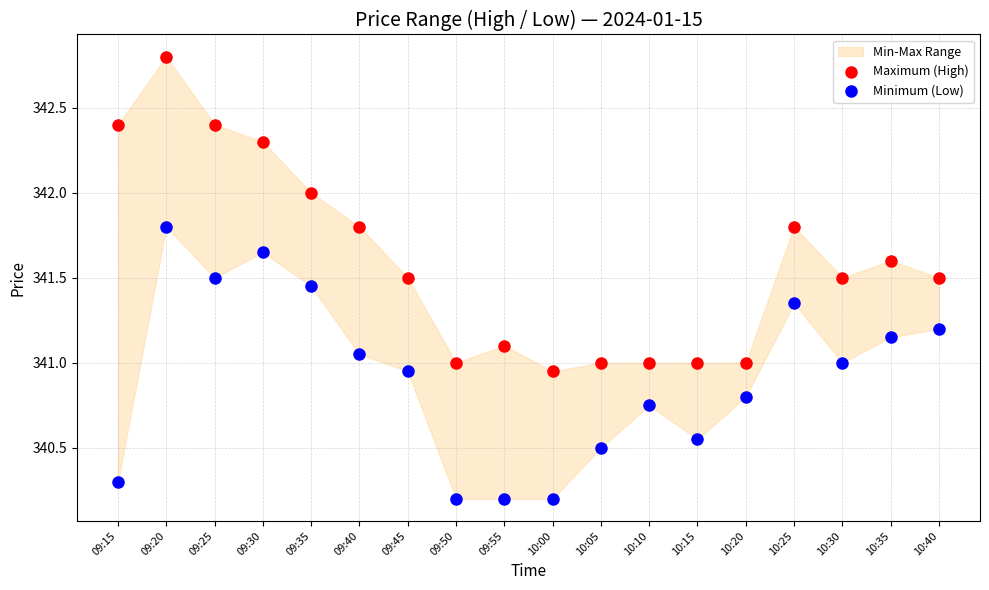

Across all data points, what is the range of Y values (max minus min)?

2.6